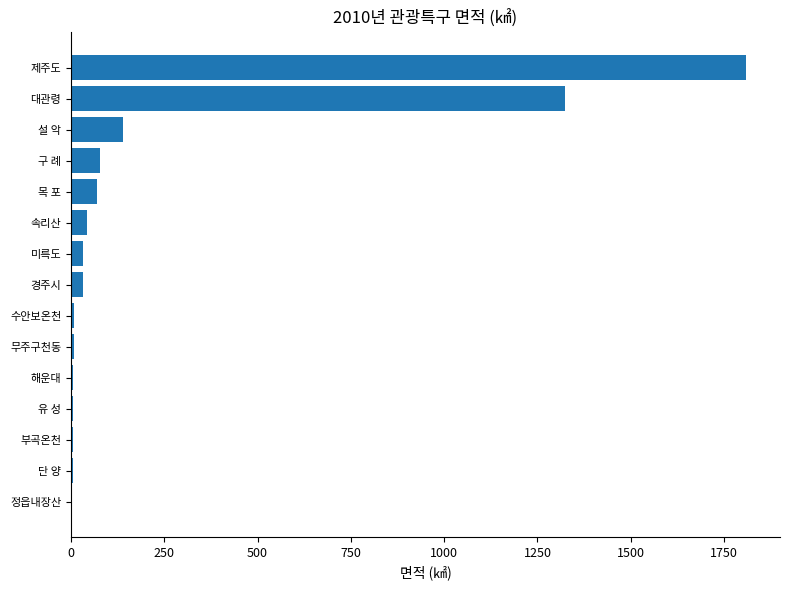

The value at 목 포 is 68.9. True or false?

True